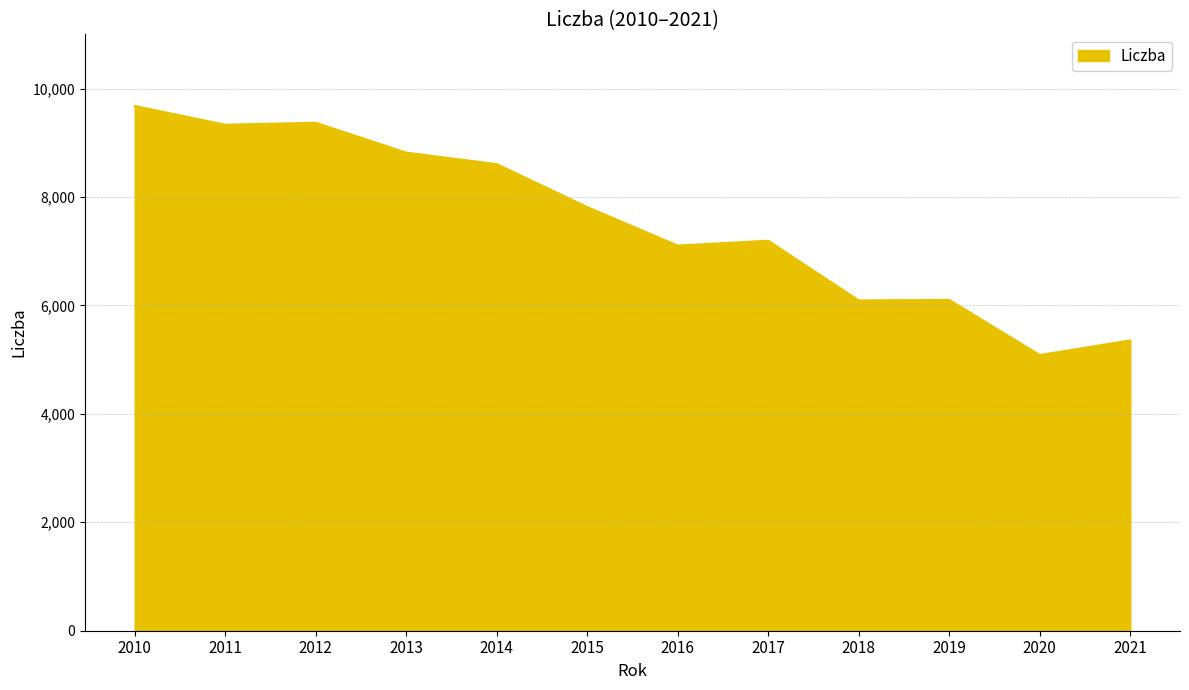

What is the difference between the maximum and minimum values?

4594